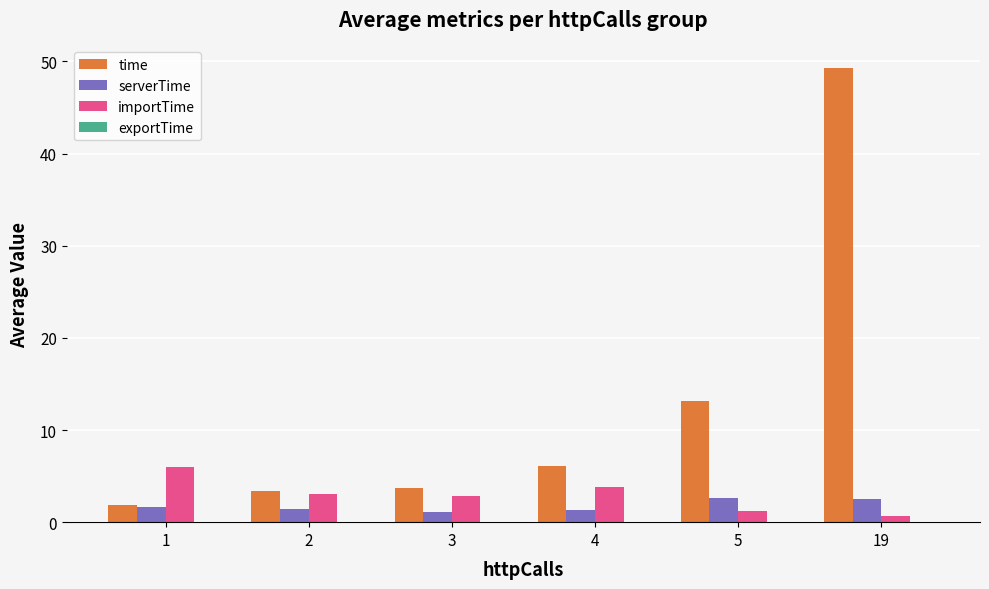

At which category is the sum across all series the highest?

19